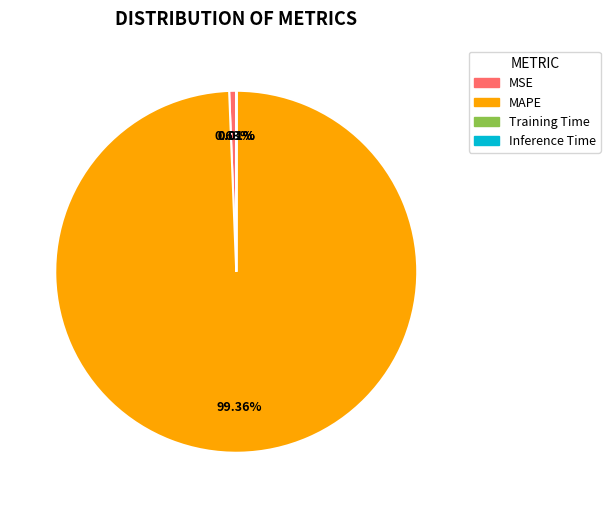

Which category has the biggest portion of the pie?

MAPE